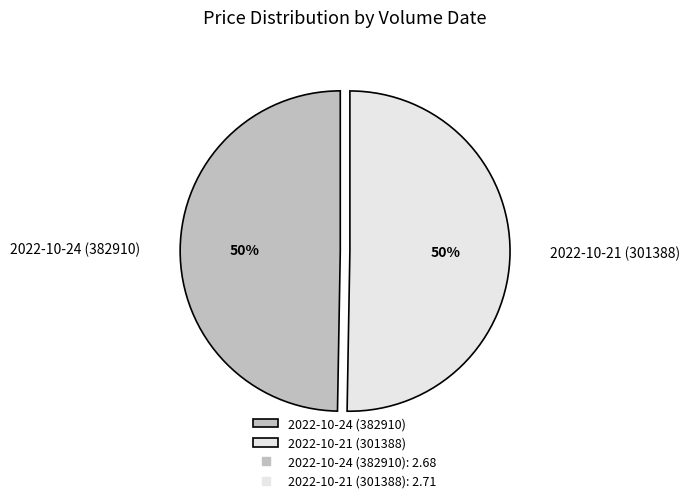

To the nearest percent, what is the combined percentage of 2022-10-21 (301388) and 2022-10-24 (382910)?

100%